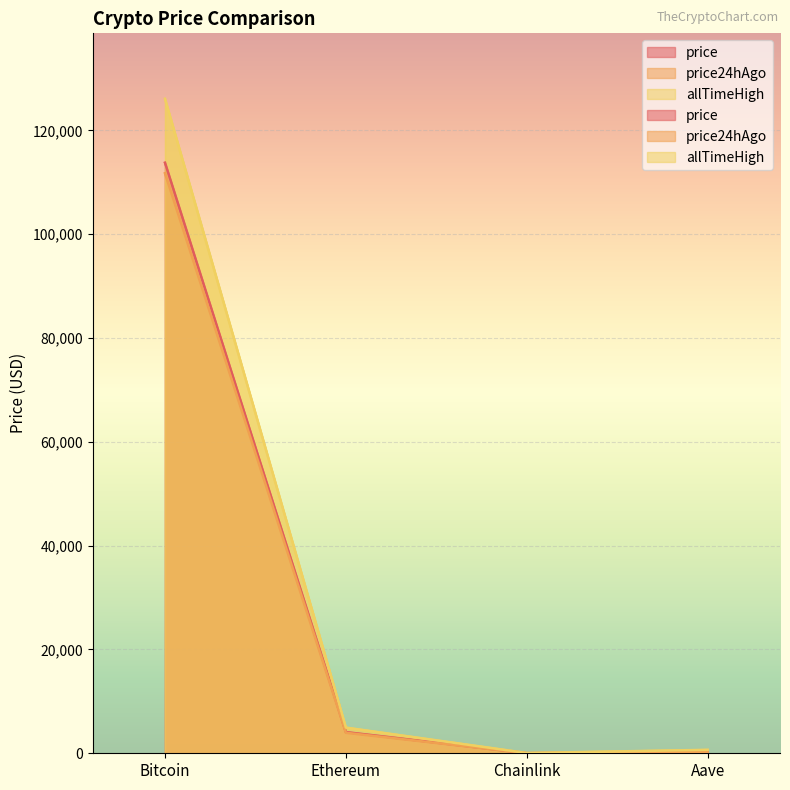

What are all the series names shown in the legend?

price, price24hAgo, allTimeHigh